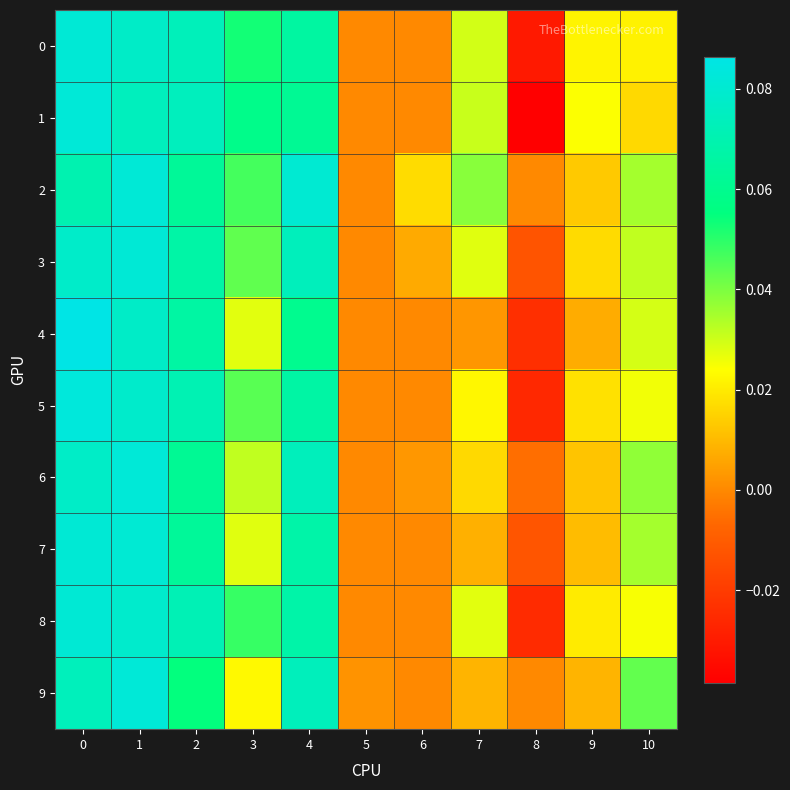

At 6, list the series in order from smallest to largest.

0, 1, 4, 5, 7, 8, 9, 6, 3, 2